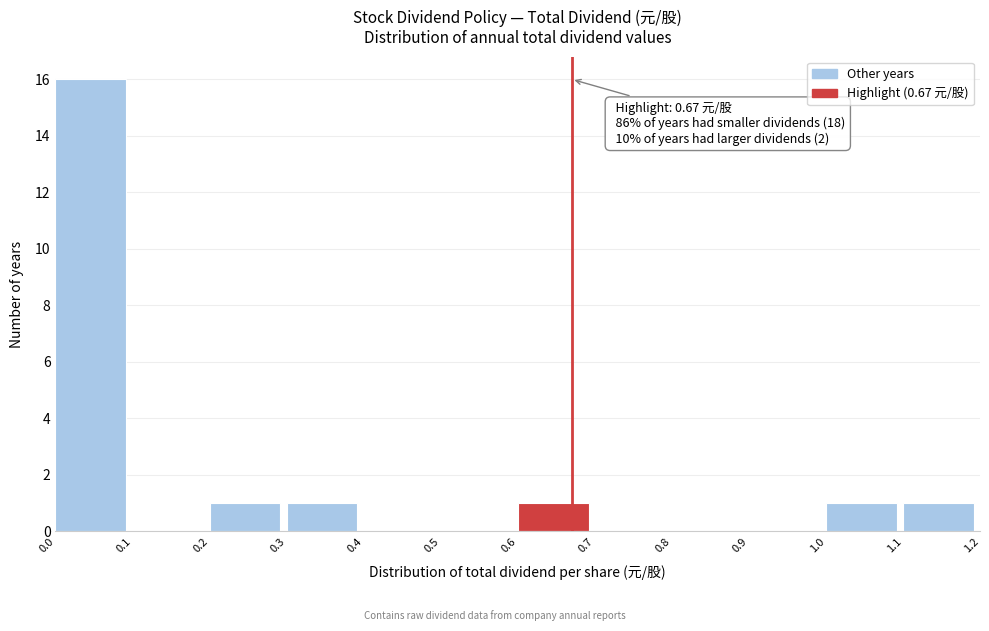

Over which range of the x-axis is the bar tallest?

0.0 to 0.1